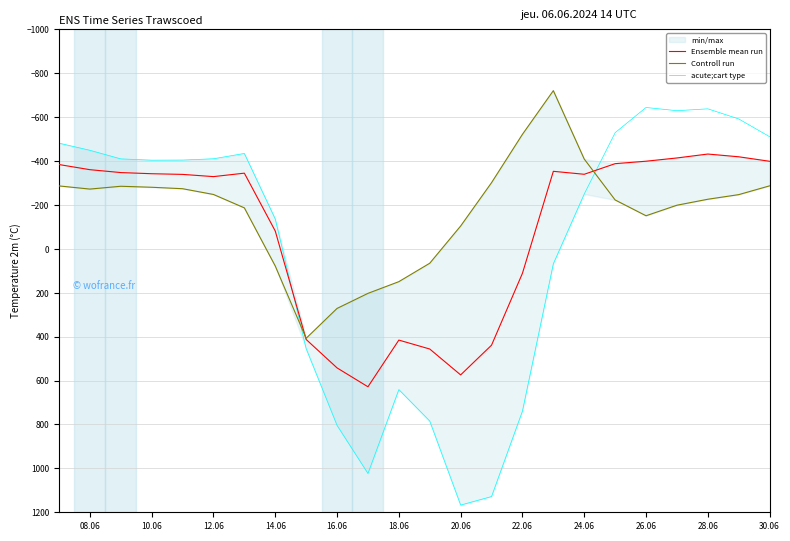

Which series has the largest total across all categories?

acute;cart type